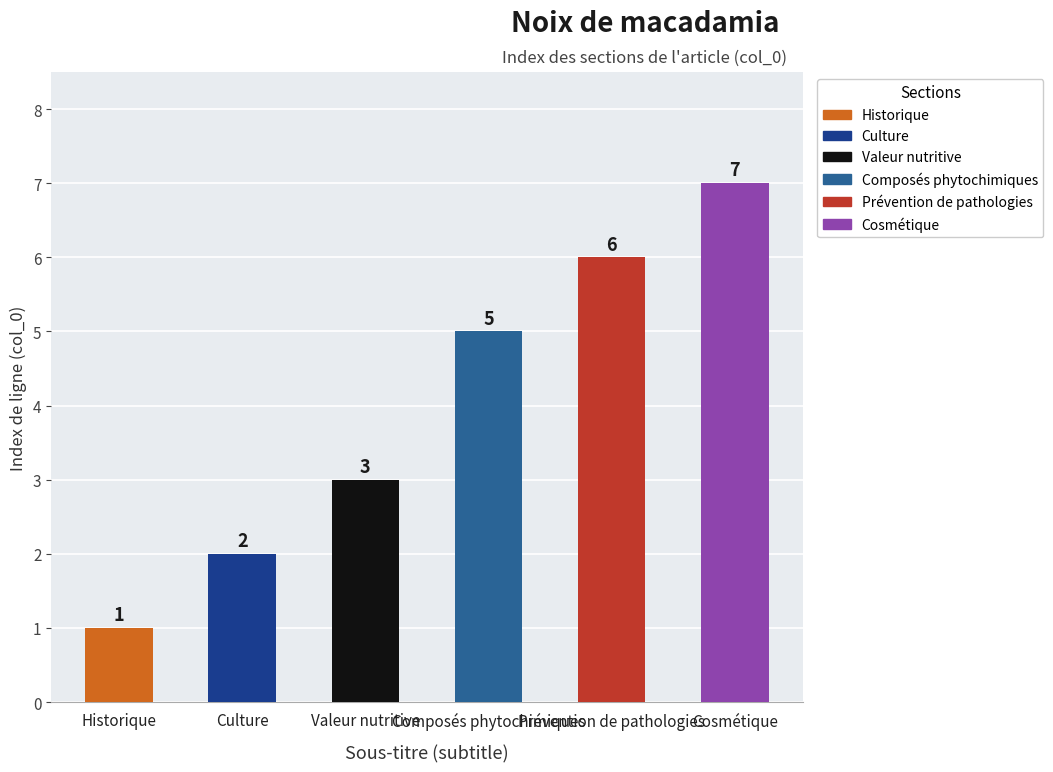

List the labels in order of value, smallest first.

Historique, Culture, Valeur nutritive, Composés phytochimiques, Prévention de pathologies, Cosmétique